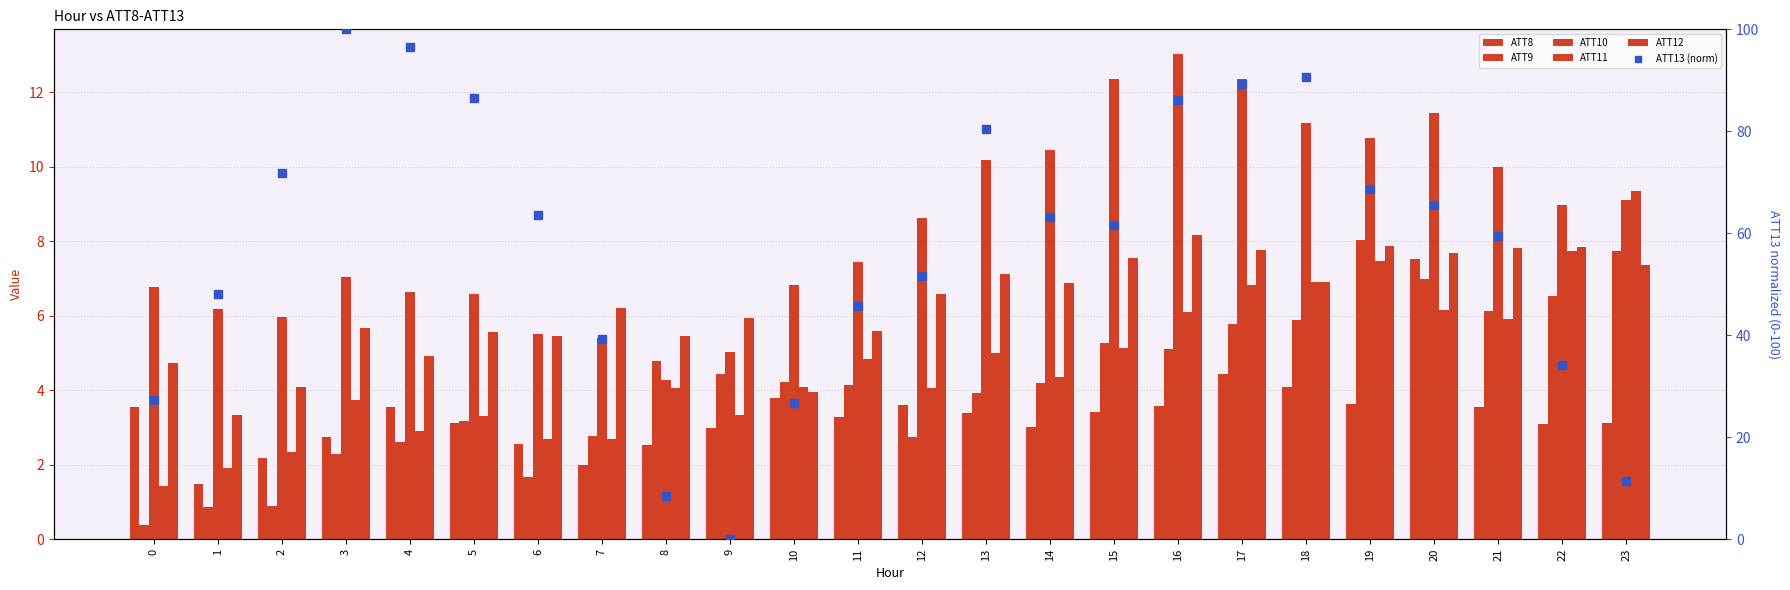

Which series reaches the maximum Y coordinate?

ATT13 (norm)